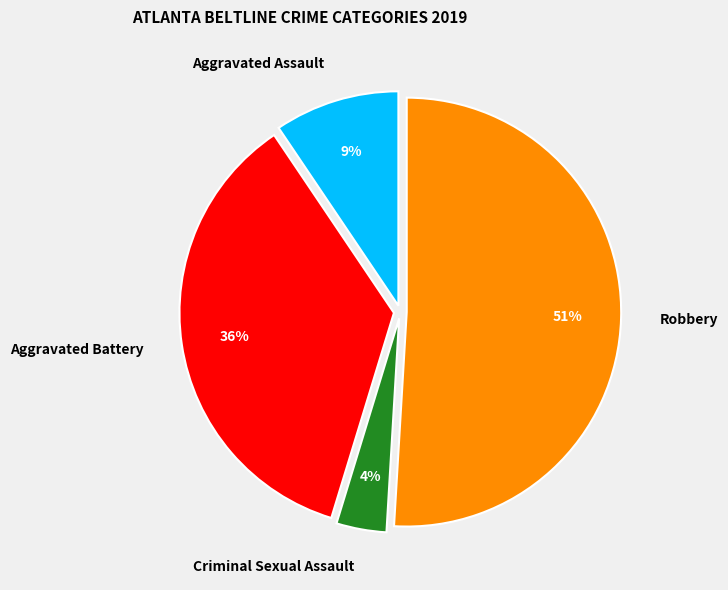

To the nearest percent, what is the average slice percentage?

25%